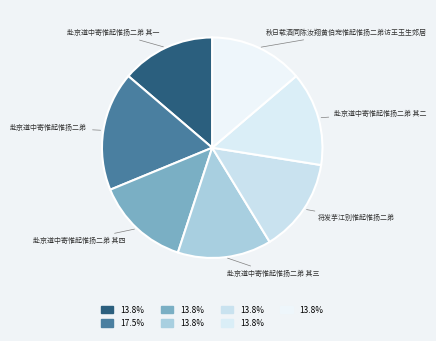

Does any single category account for the majority?

No